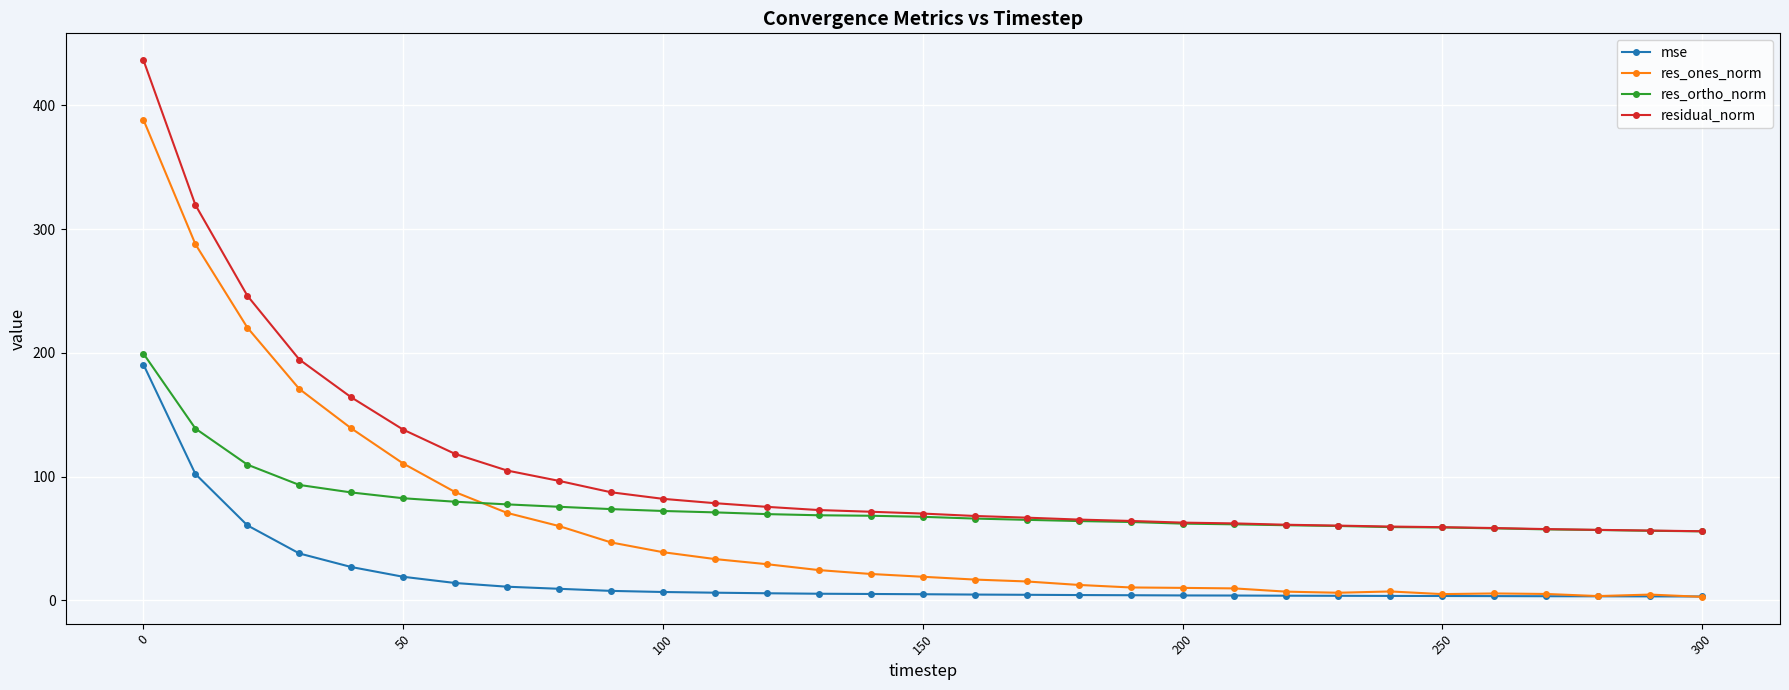

Which series has the largest range (max minus min)?

res_ones_norm